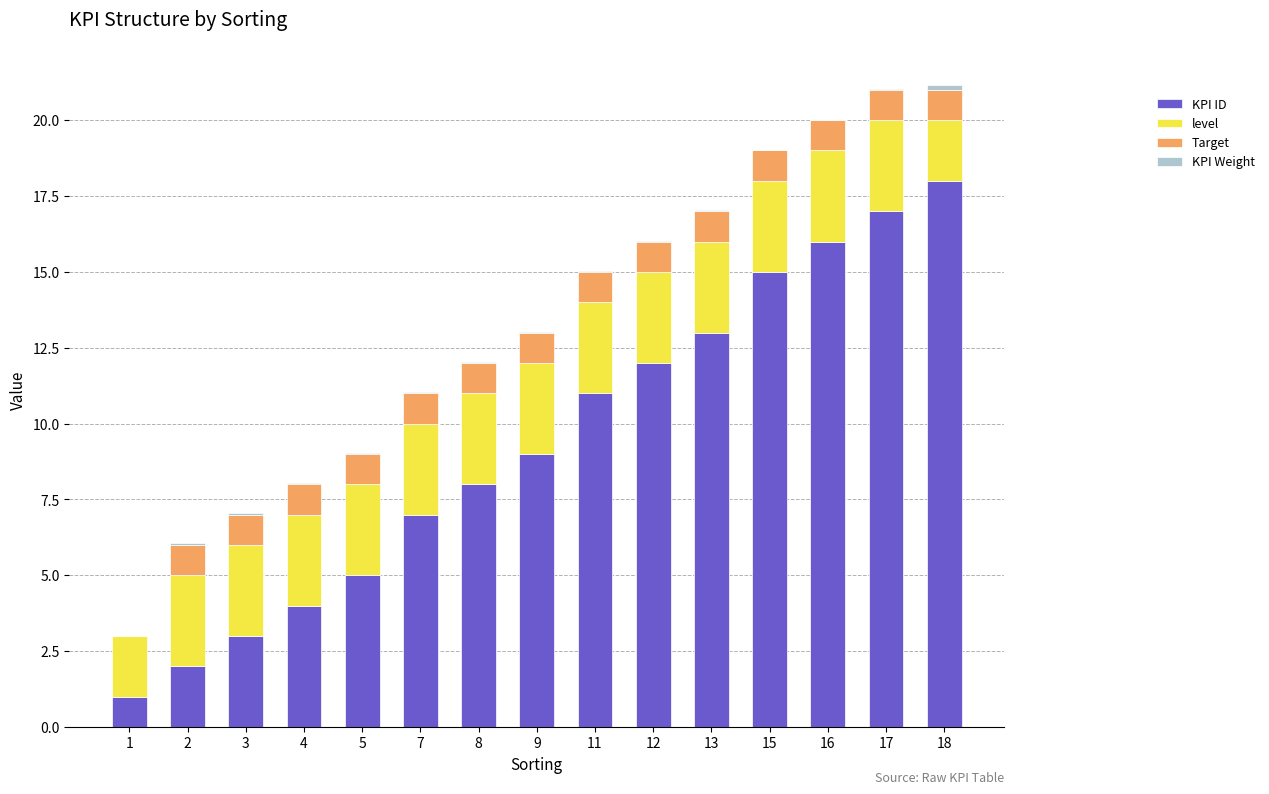

The value of KPI ID at 8 is 8.0. True or false?

True